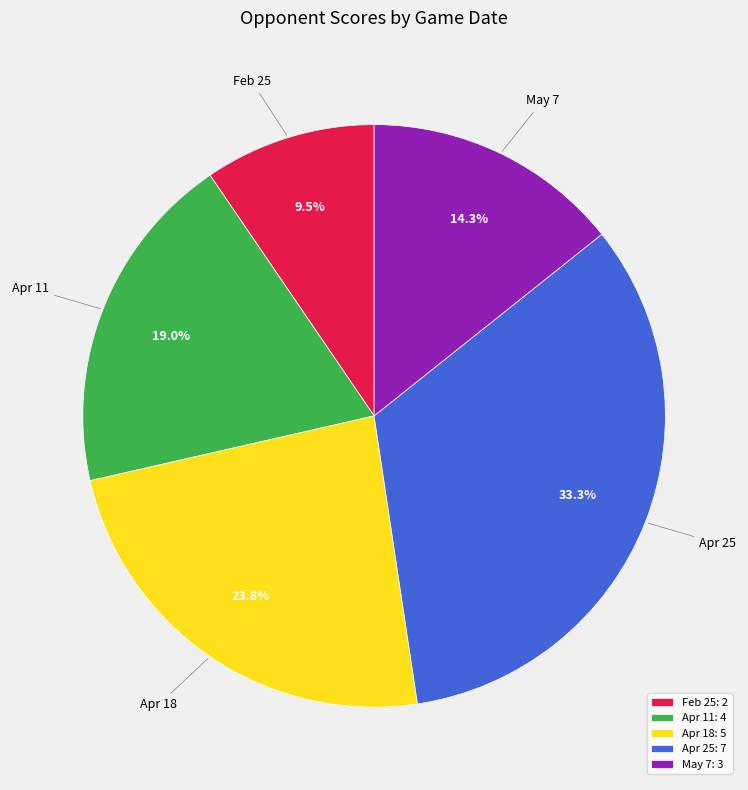

How many slices are in this pie chart?

5